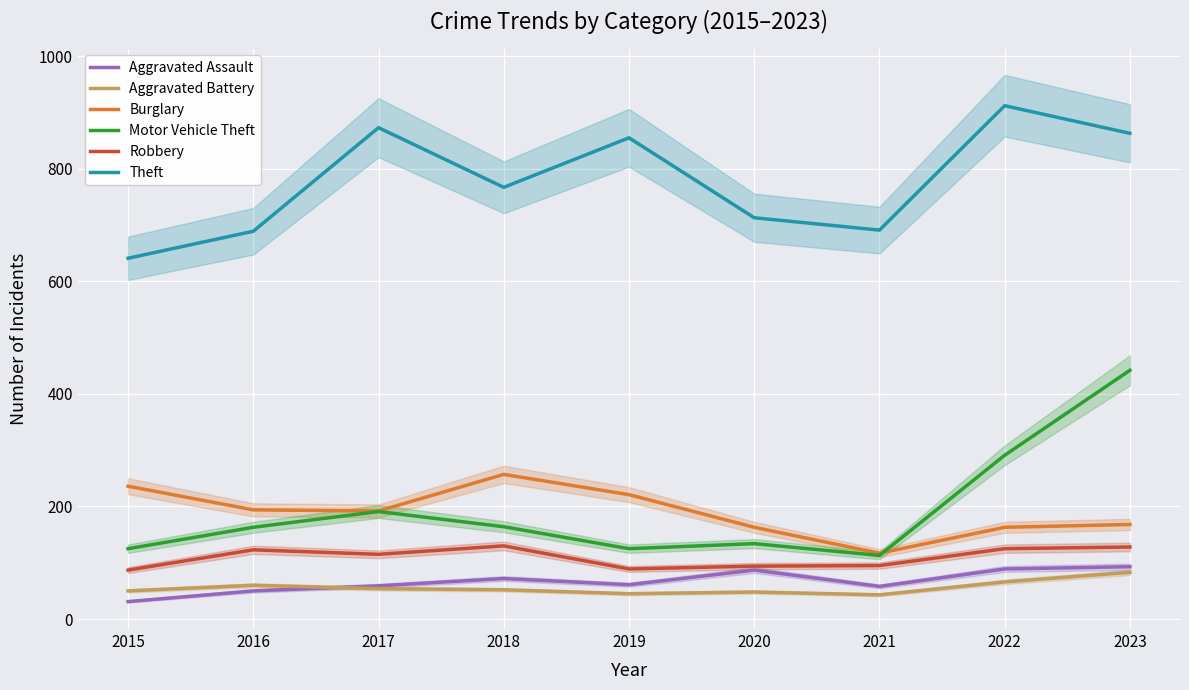

At 2015, list the series in order from largest to smallest.

Theft, Burglary, Motor Vehicle Theft, Robbery, Aggravated Battery, Aggravated Assault